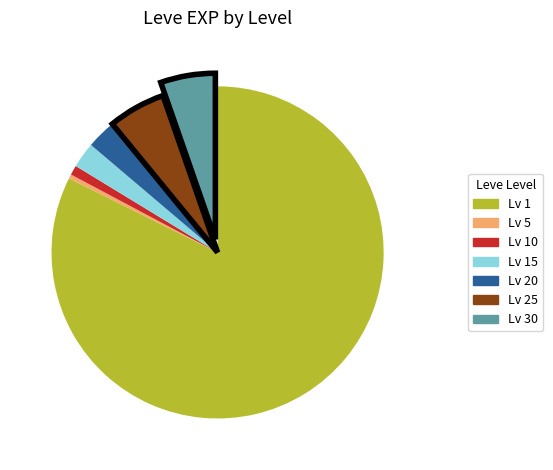

Is there any slice that represents more than half of the pie?

Yes